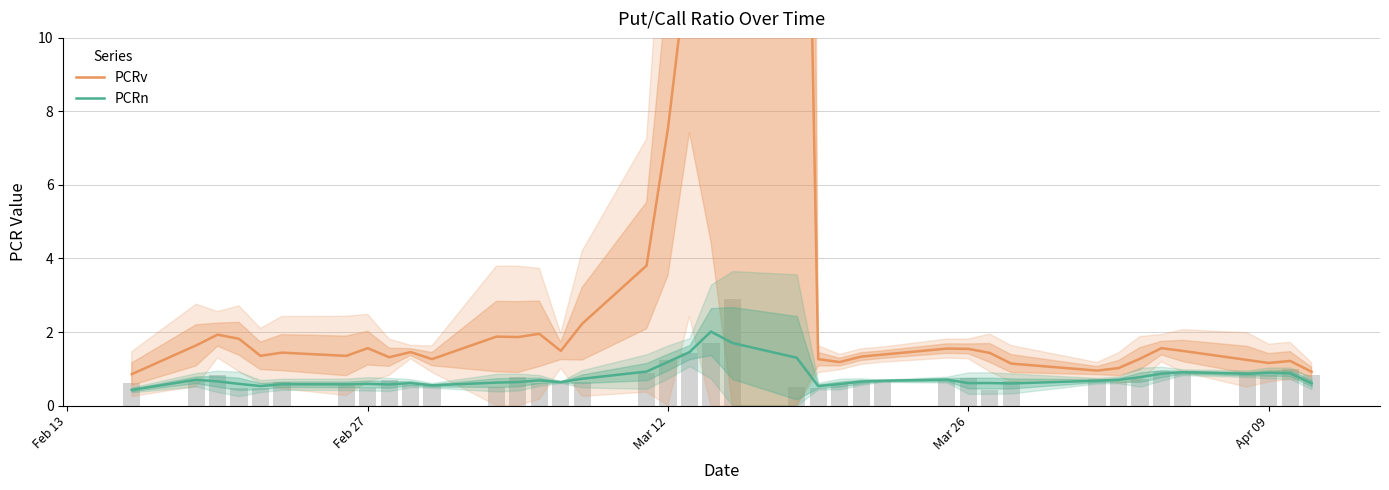

Between Feb 27 and Apr 09, which is larger?

Feb 27